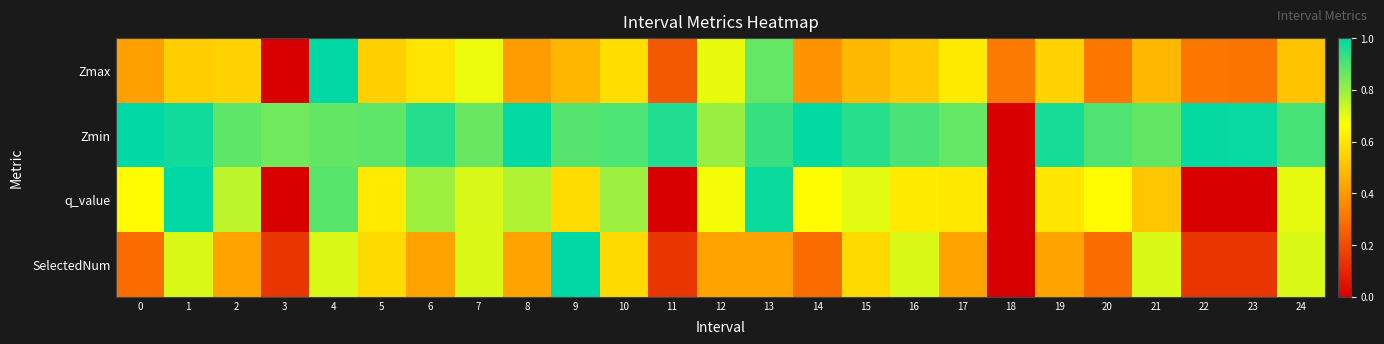

What is the spread (max minus min) of values at 8?

0.6